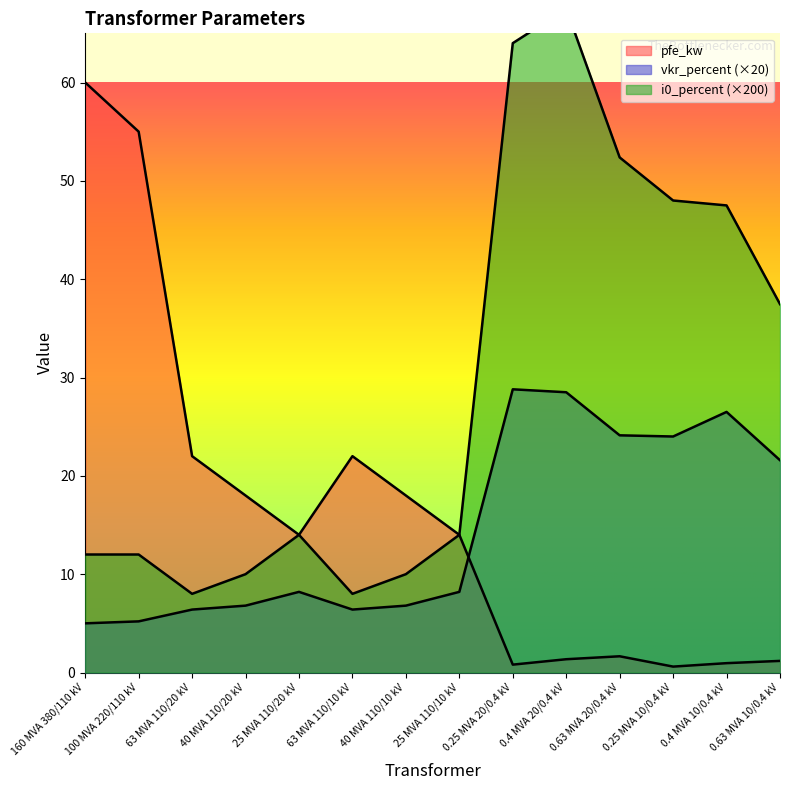

What is the label of the 11th point from the right?

40 MVA 110/20 kV